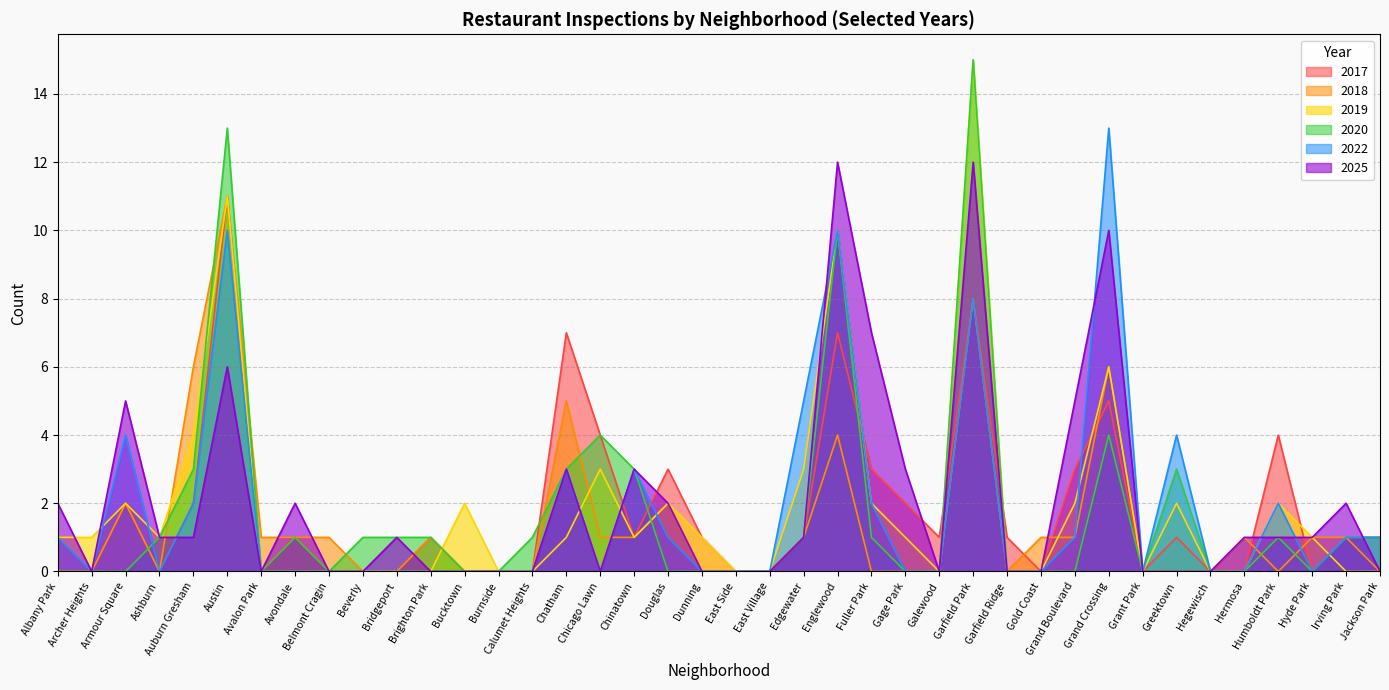

What is the difference between the second highest and minimum values in the 2017 series?

8